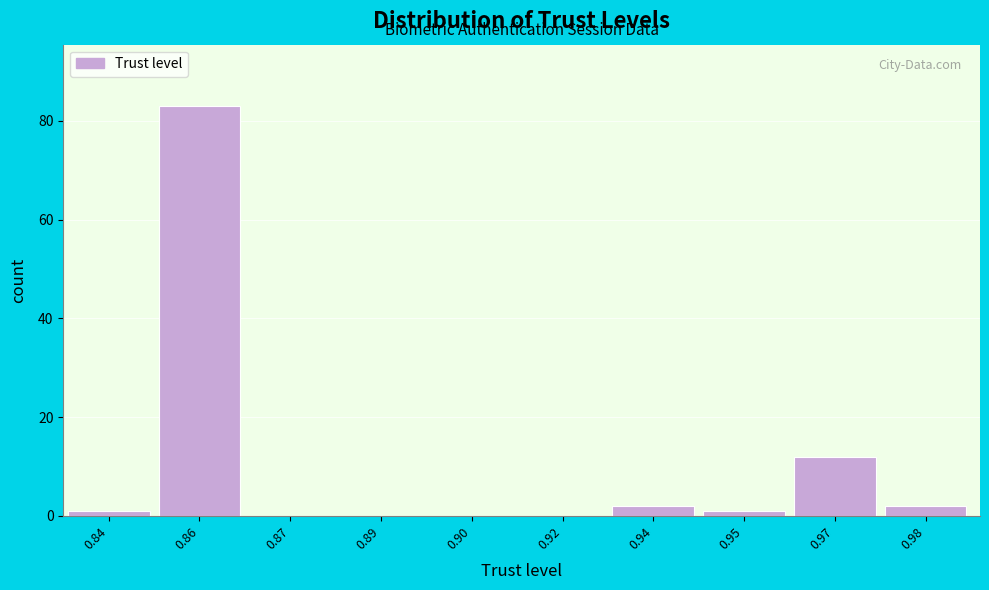

Reading left to right, list all the values displayed in this chart.

0.84=1	0.86=83	0.87=0	0.89=0	0.90=0	0.92=0	0.94=2	0.95=1	0.97=12	0.98=2